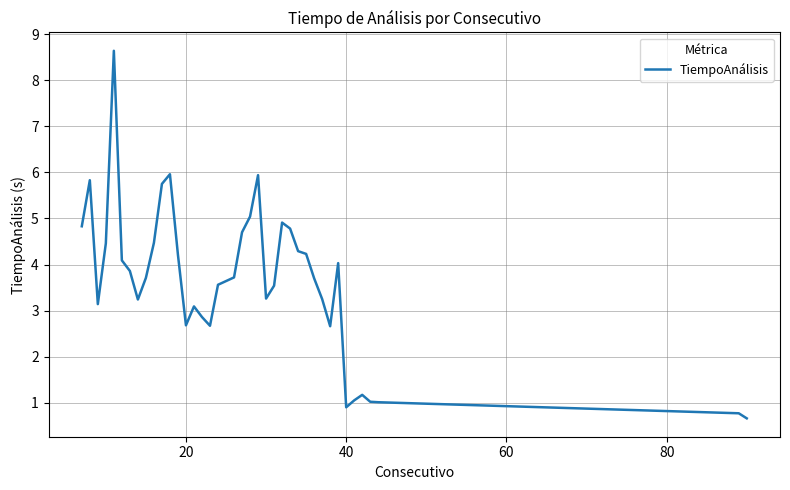

How many values are below 3?

11